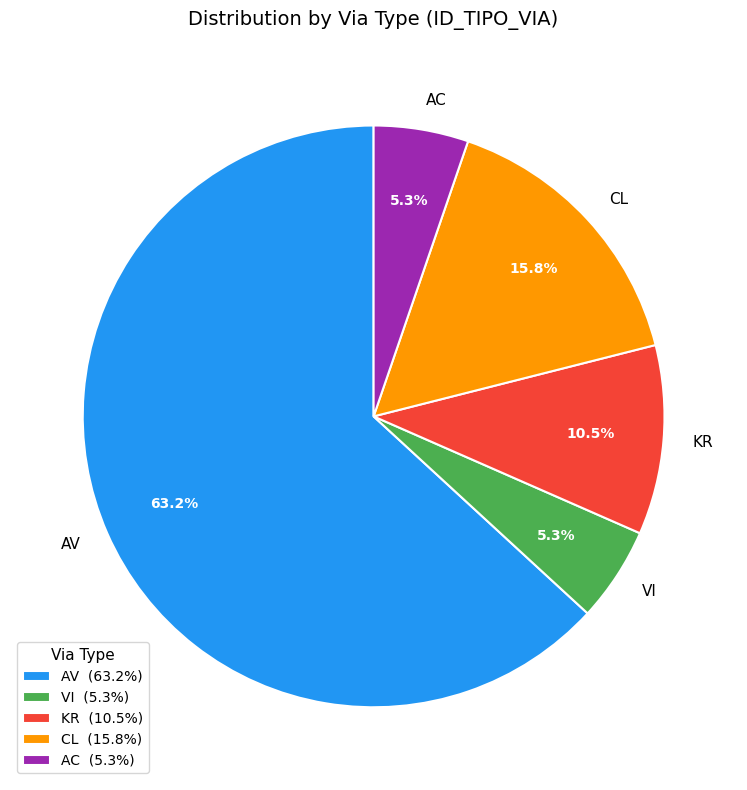

How many segments does this pie chart have?

5